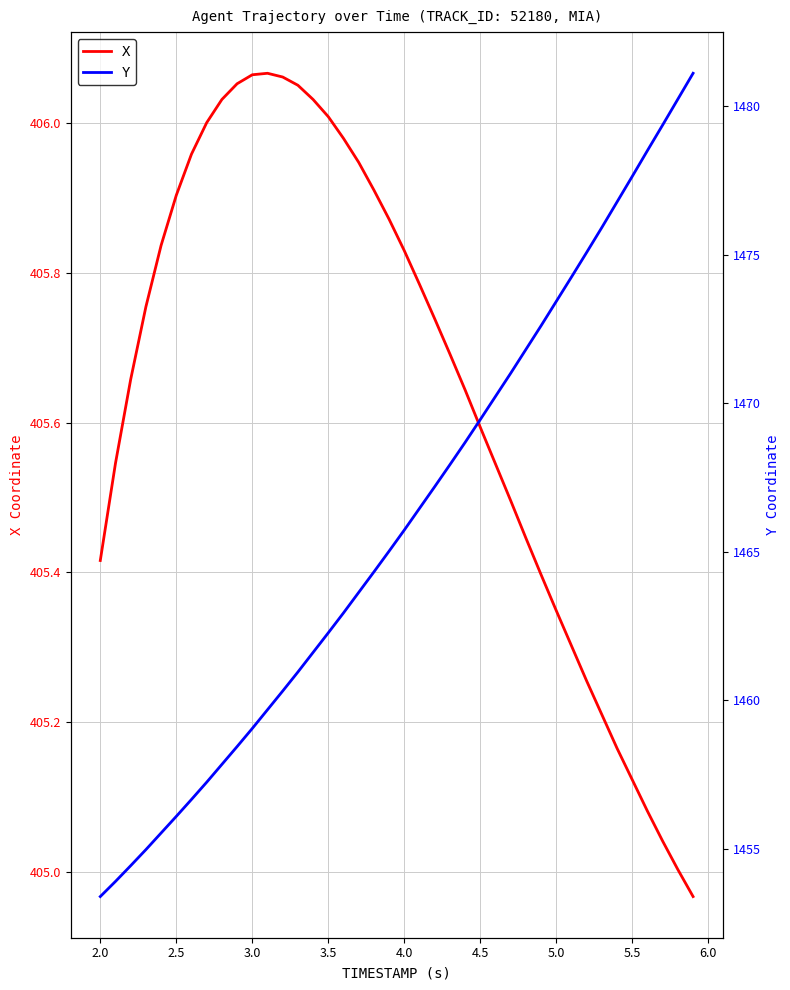

True or false: Y has a value of 2223.1 at 26.

False